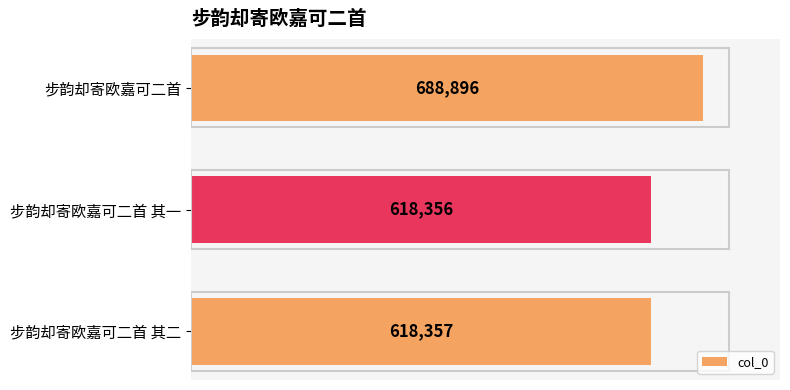

Which label corresponds to the smallest value in the chart?

步韵却寄欧嘉可二首 其一